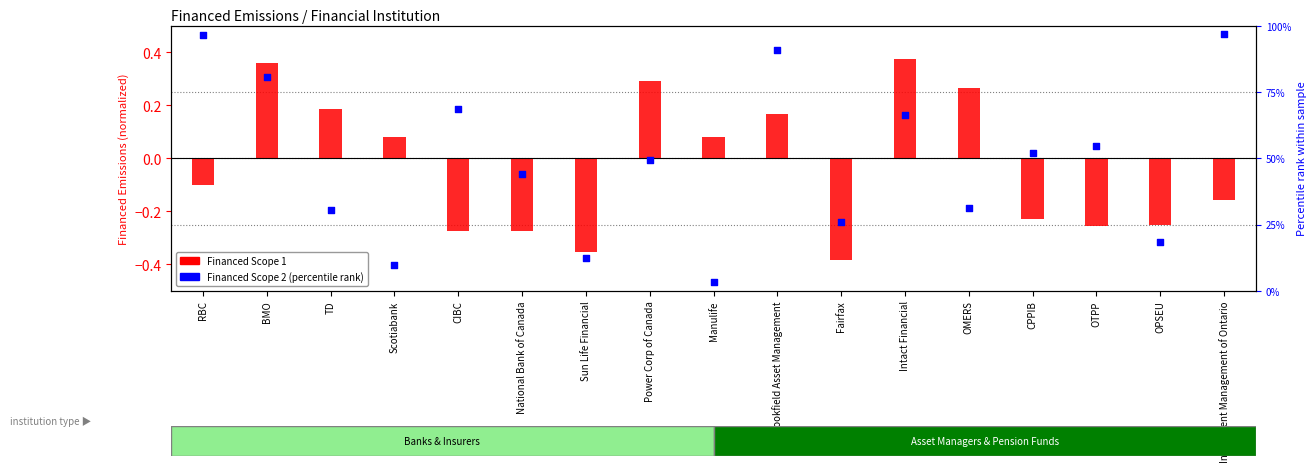

At how many categories does at least one series exceed 53?

7